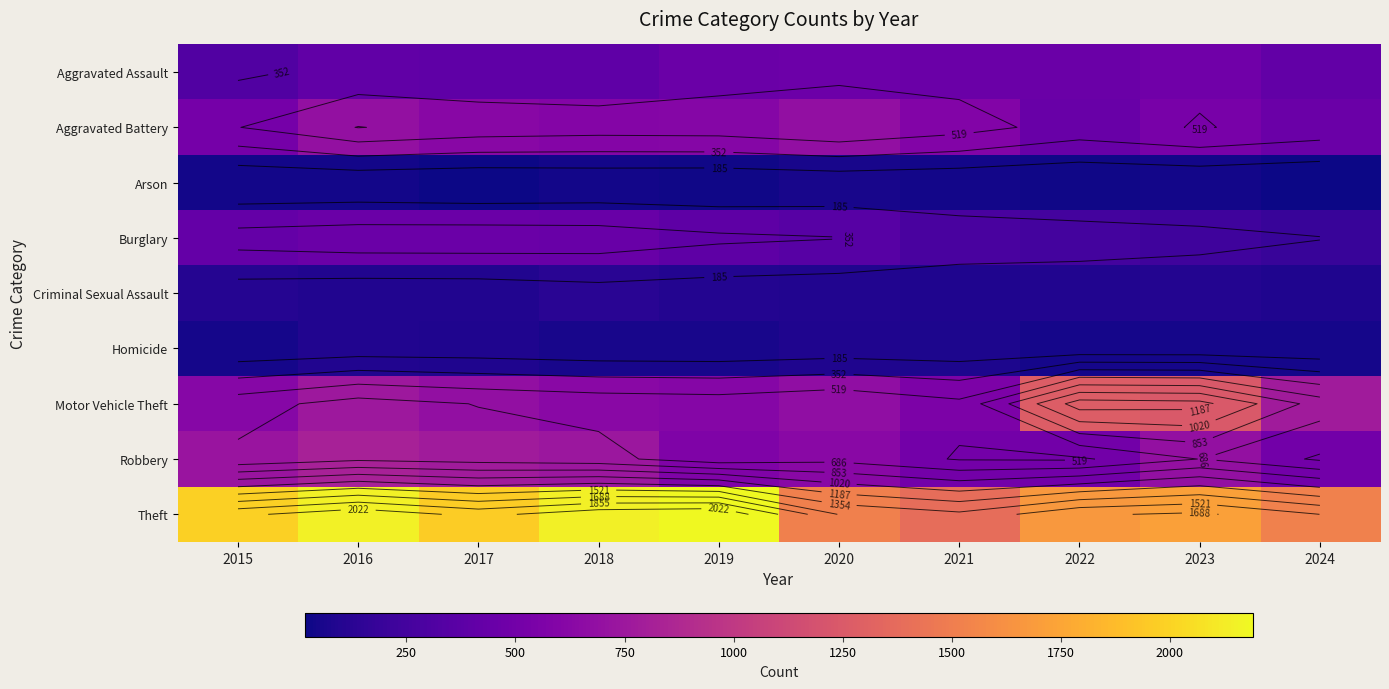

Count the number of categories in the chart.

10